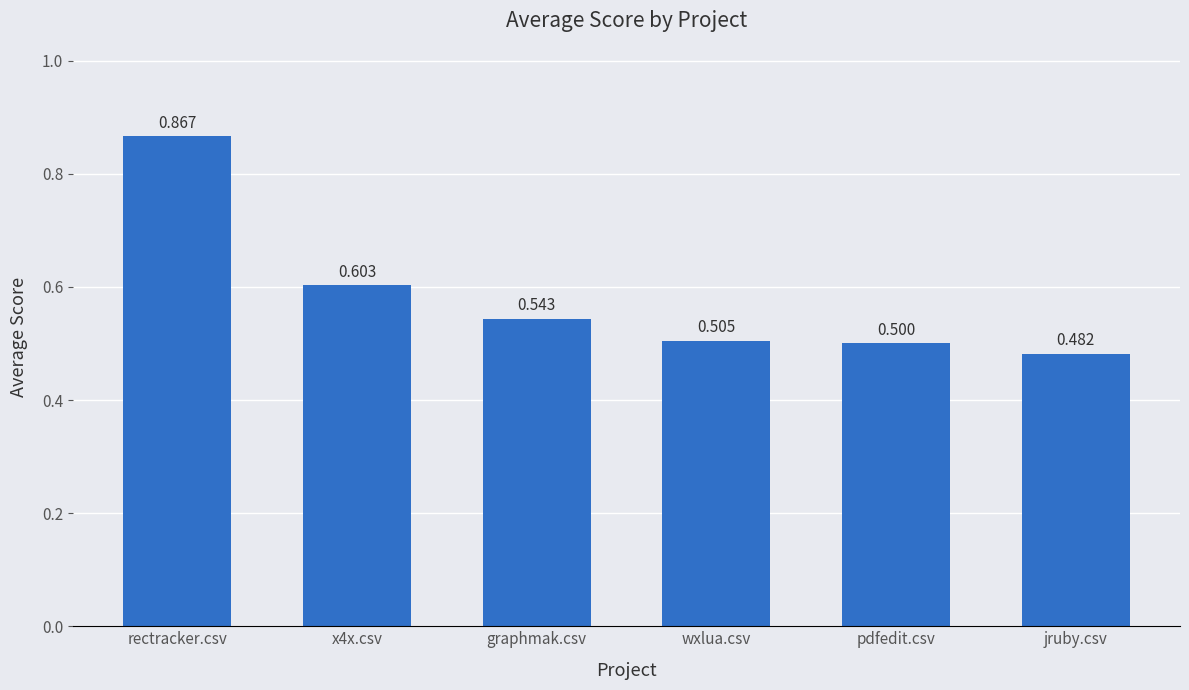

Which has a higher value, x4x.csv or pdfedit.csv?

x4x.csv